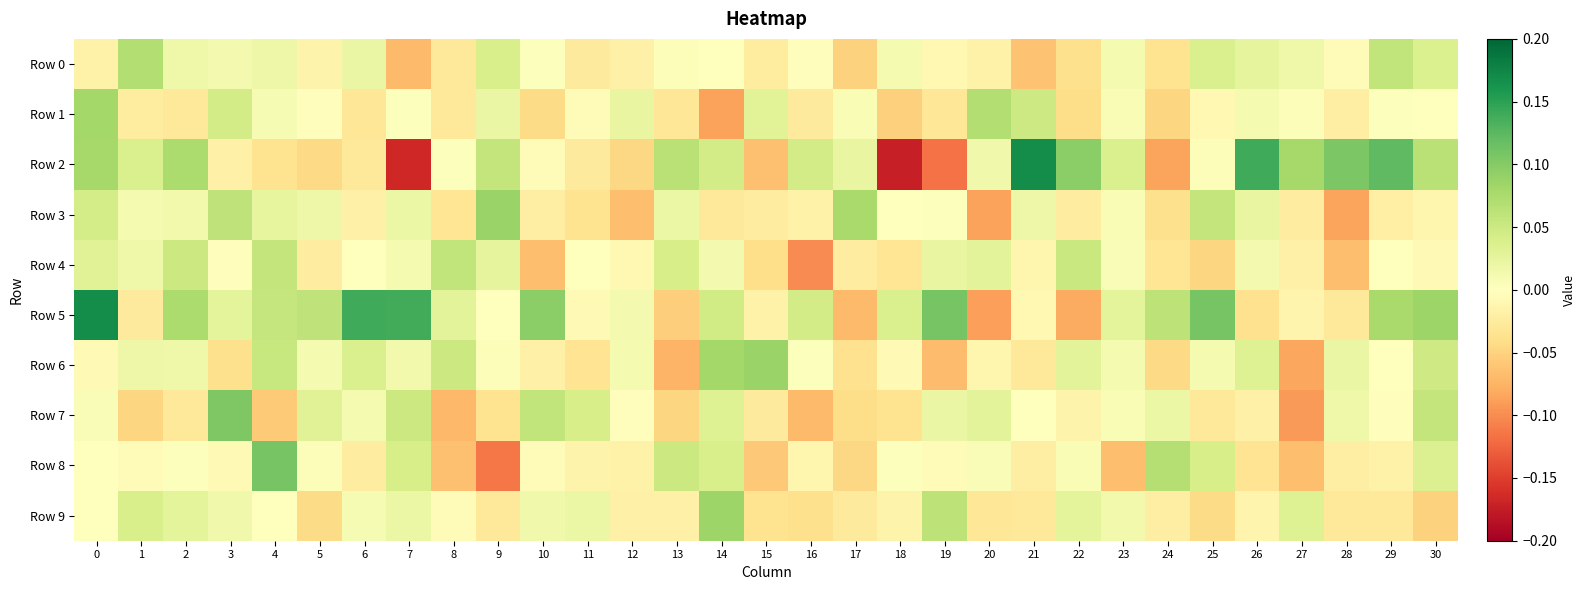

What is the maximum value shown in the chart?

0.2